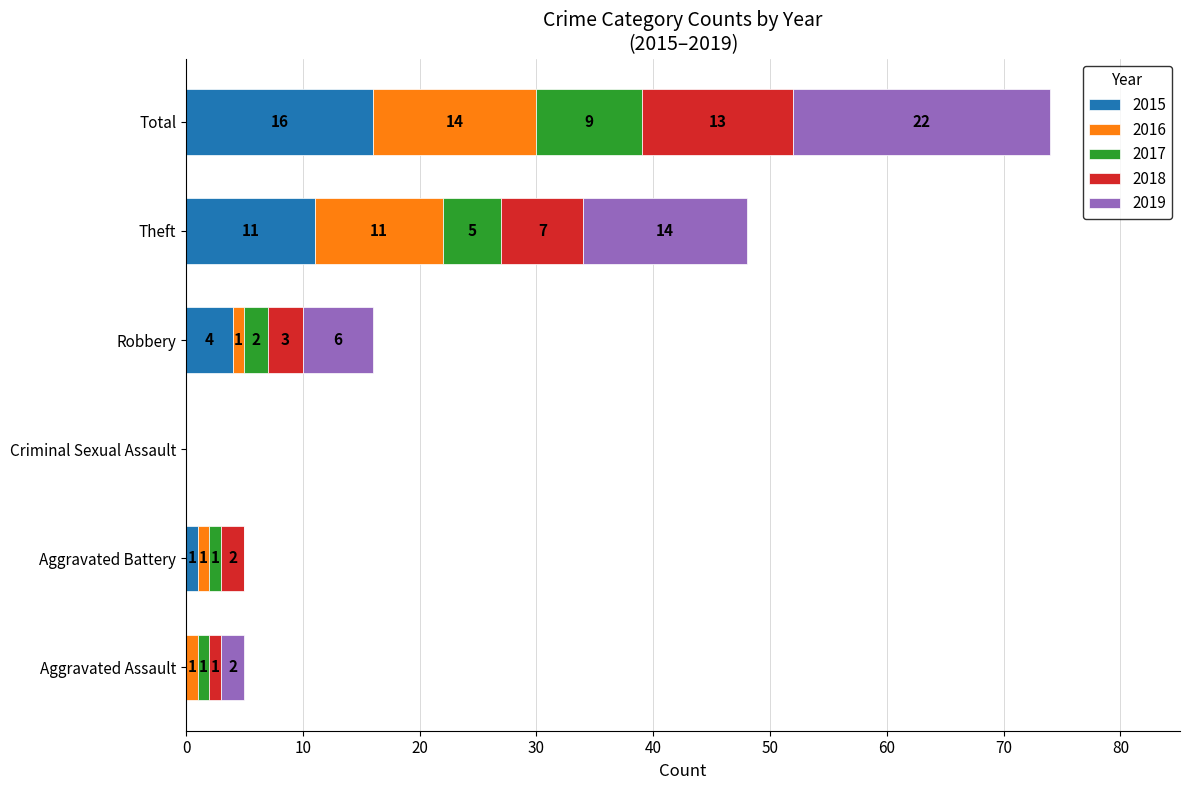

Is it true that 2015 equals 1 at Aggravated Battery?

True